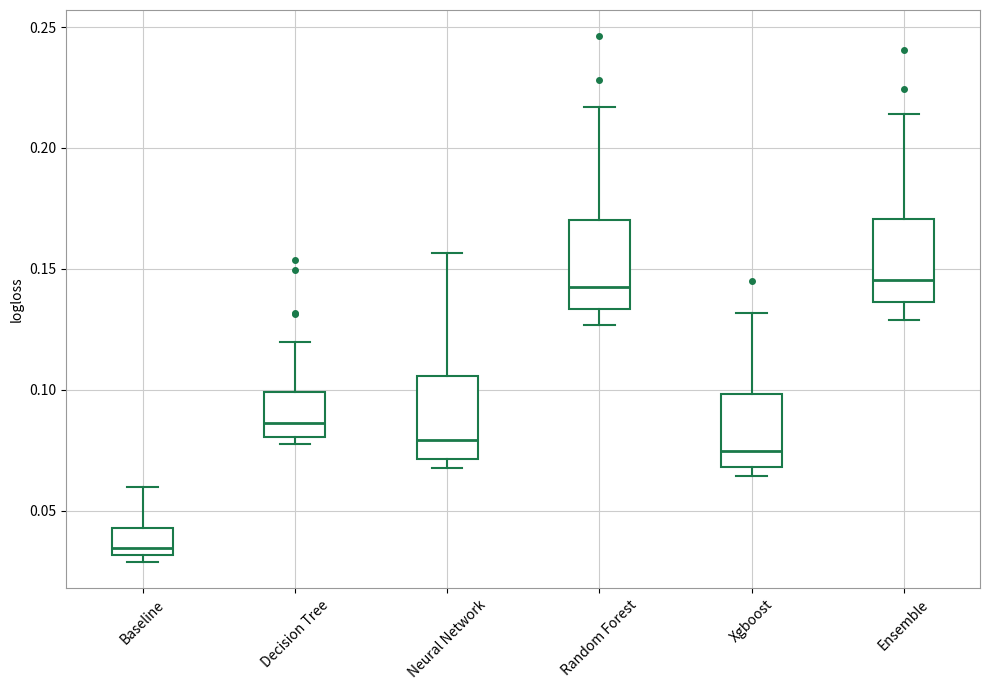

Reading left to right, transcribe this box plot: for each box, give where its median line is, the range the box spans, and where its two whiskers end, as read against the y-axis. The values are not printed on the chart, so give them approximately, as read against the axis.

Baseline: median 0.035, box 0.030 to 0.045, whiskers 0.030 (just below the box's lower edge) to 0.060
Decision Tree: median 0.085, box 0.080 to 0.100, whiskers 0.080 (just below the box's lower edge) to 0.120
Neural Network: median 0.080, box 0.070 to 0.105, whiskers 0.070 (just below the box's lower edge) to 0.155
Random Forest: median 0.145, box 0.135 to 0.170, whiskers 0.125 to 0.215
Xgboost: median 0.075, box 0.070 to 0.100, whiskers 0.065 to 0.130
Ensemble: median 0.145, box 0.135 to 0.170, whiskers 0.130 to 0.215